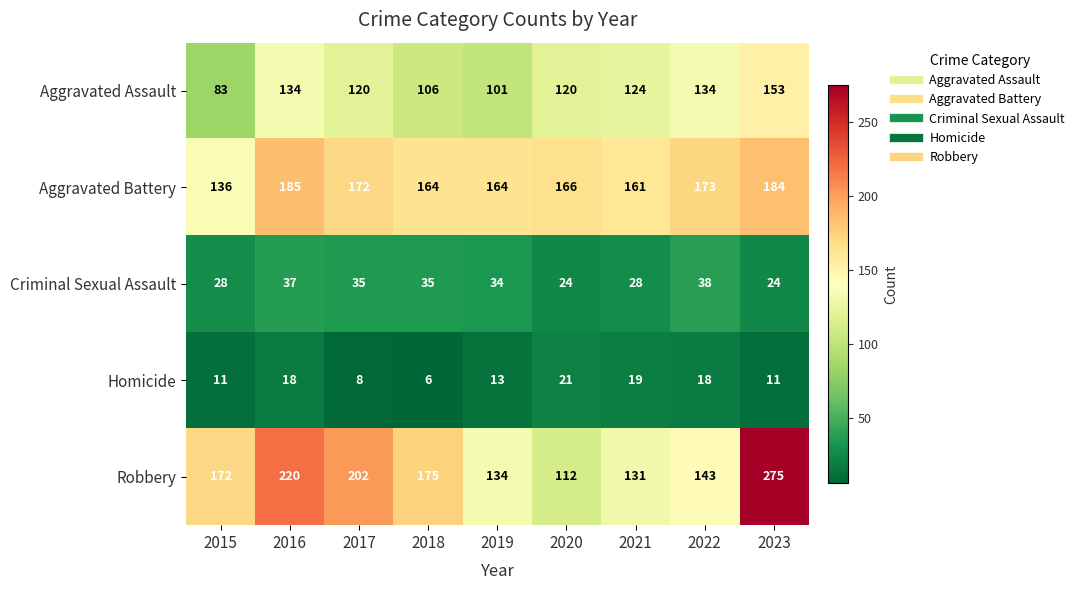

At 2015, list the series in order from largest to smallest.

Robbery, Aggravated Battery, Aggravated Assault, Criminal Sexual Assault, Homicide